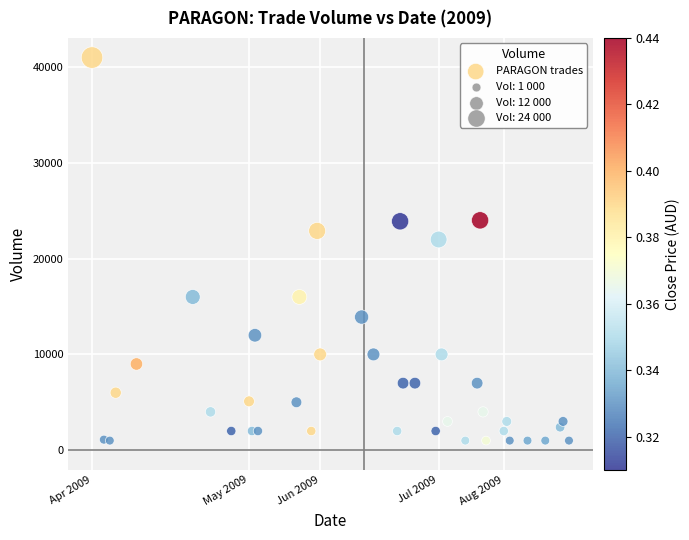

What Y value in the scatter plot is closest to 21000?

22000